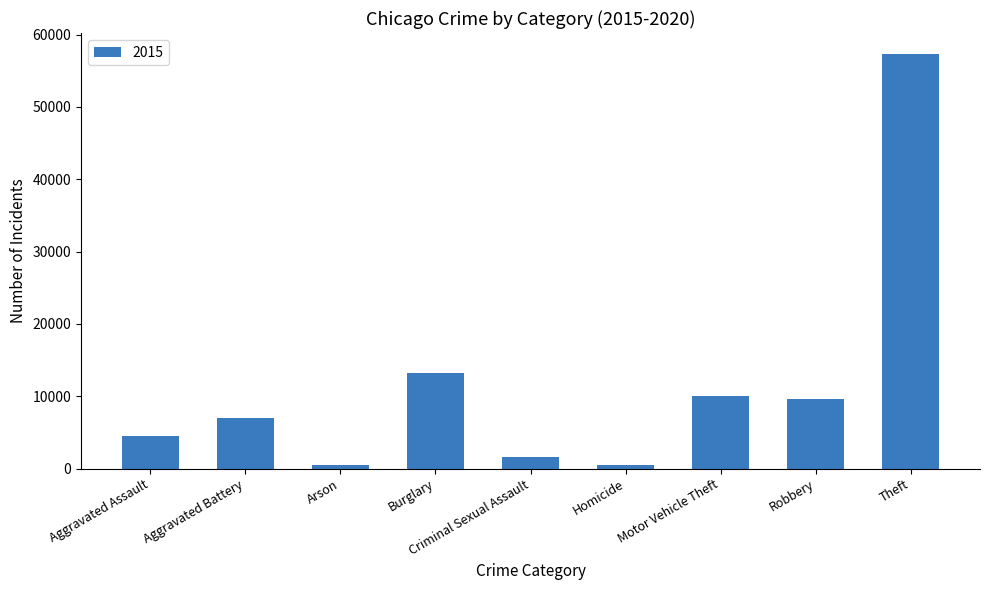

Between Motor Vehicle Theft and Burglary, which is larger?

Burglary